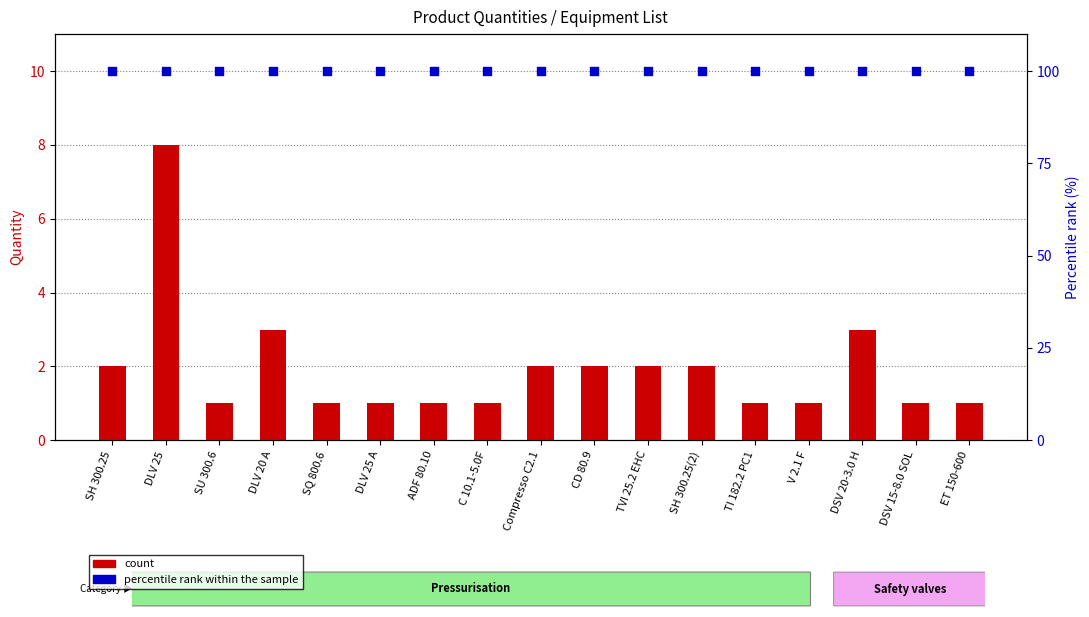

Is the value of percentile rank within the sample at DLV 20 A greater than the value of count at CD 80.9?

Yes